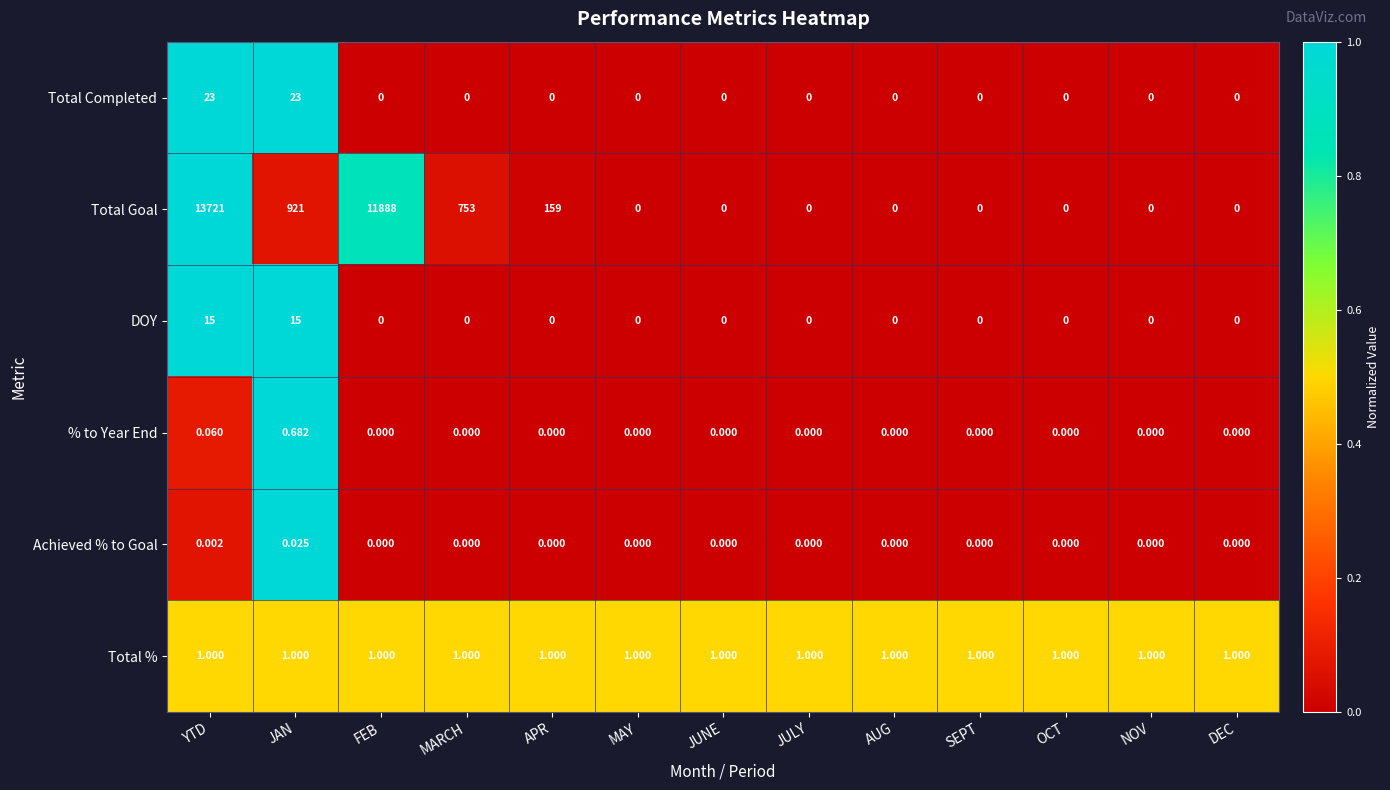

List the series in order of their peak value, highest first.

Total Goal, Total Completed, DOY, Total %, % to Year End, Achieved % to Goal